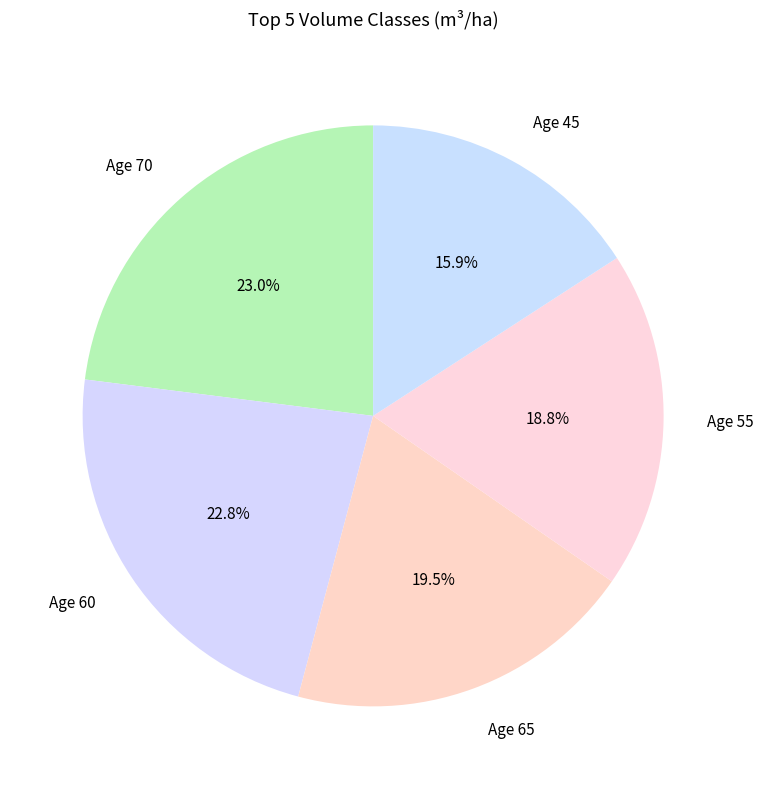

What portion of the pie excludes Age 60?

77.2%